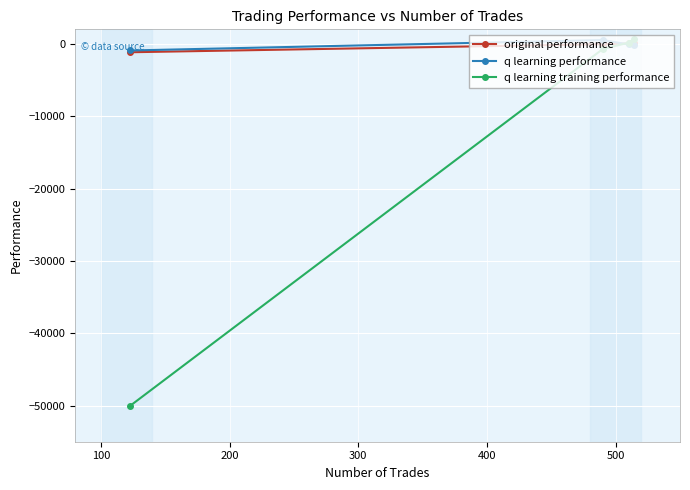

Which series has the widest spread of values?

q learning training performance